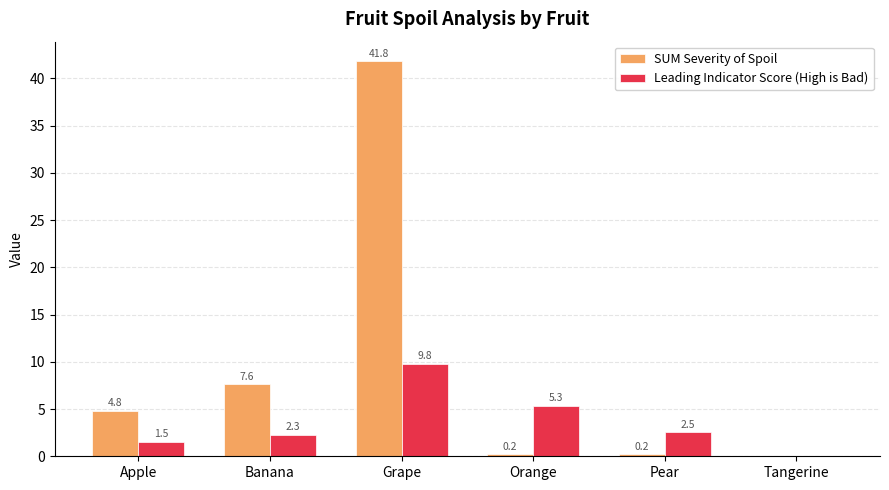

Is it true that SUM Severity of Spoil equals 0.2 at Pear?

True